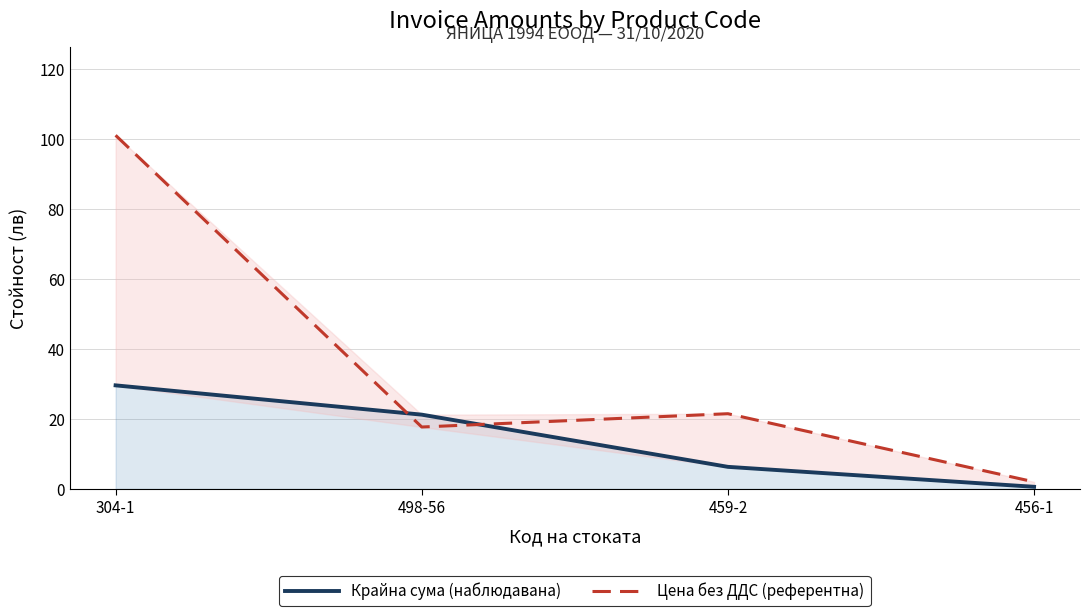

True or false: Крайна сума (наблюдавана) and Цена без ДДС (референтна) cross at least once.

True